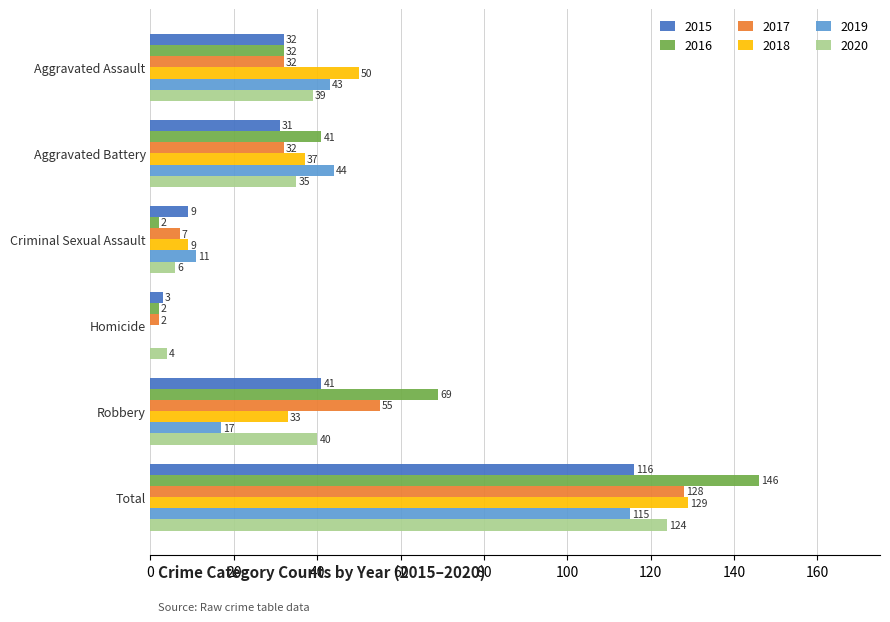

Between Aggravated Battery and Homicide, which series saw the biggest shift?

2019